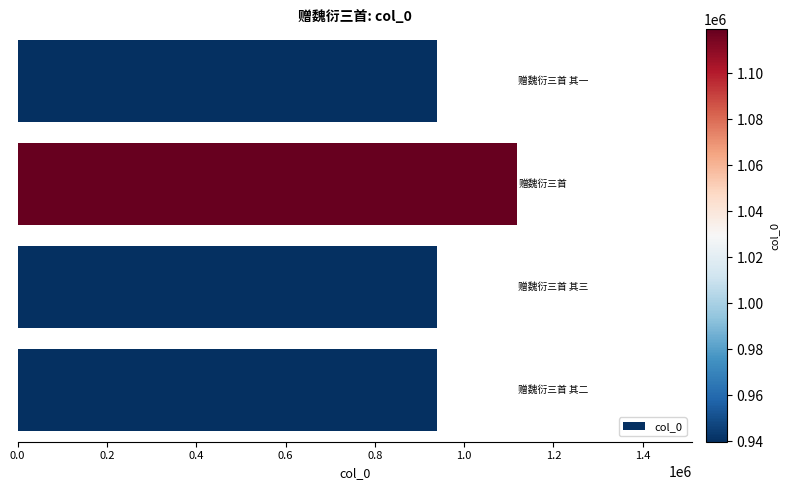

What is the sum of all values?

3938168